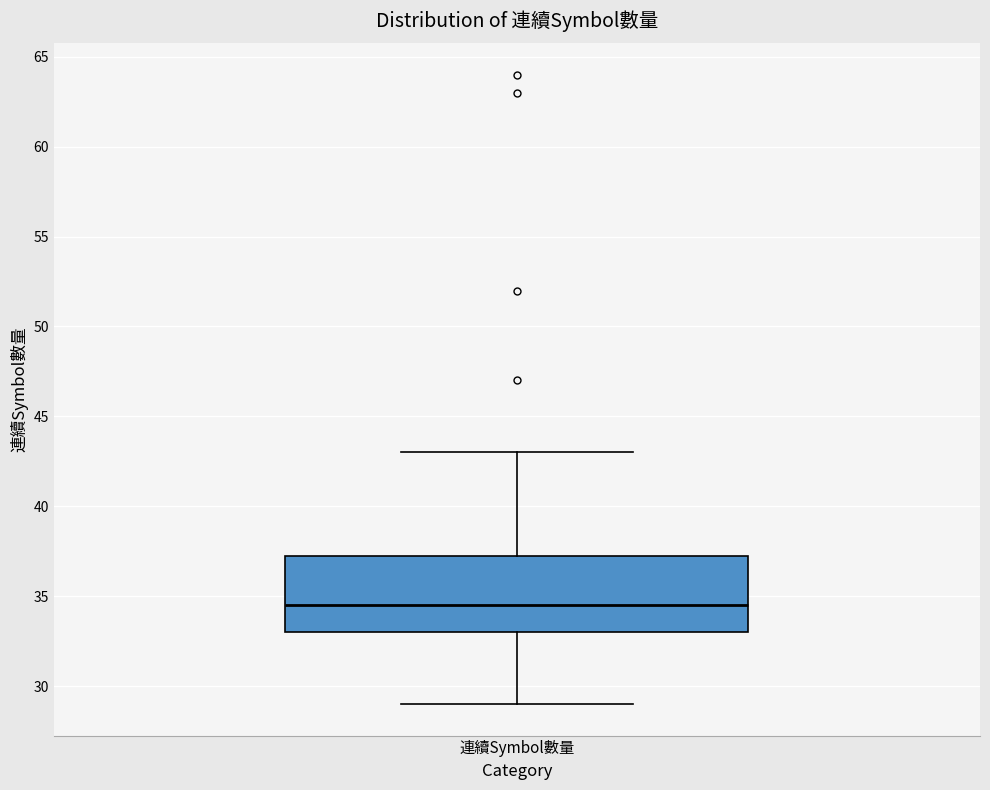

Read this box plot against the y-axis: the position of the median line, the range covered by the box, and the ends of both whiskers. The values are not printed on the chart, so give them approximately, as read against the axis.

median 34.5, box 33.0 to 37.5, whiskers 29.0 to 43.0